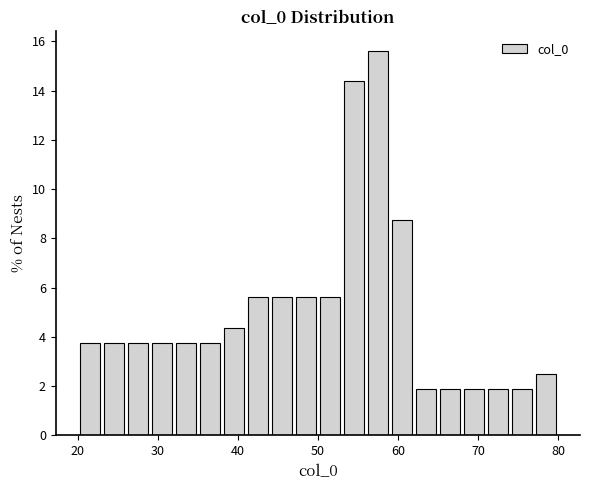

Around what value on the x-axis is the tallest bar? Give the approximate position of its centre, as read against the axis.

58